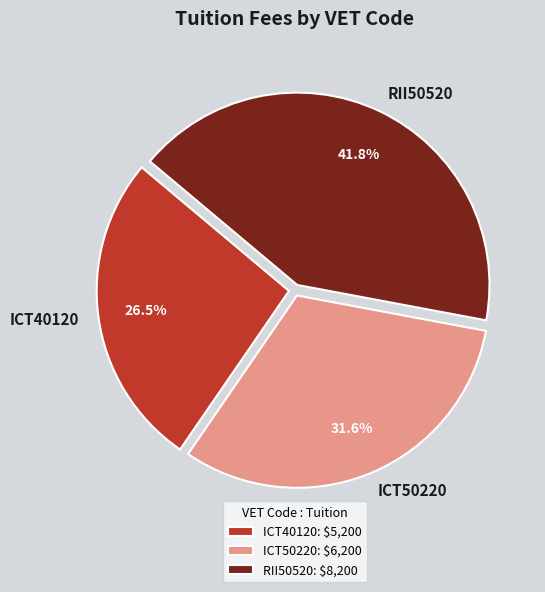

Is there a majority slice in this chart?

No